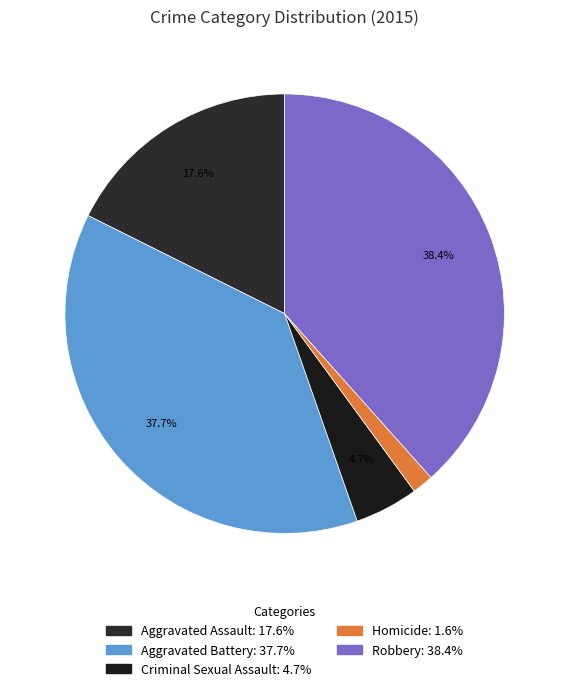

Is Robbery the majority of the pie?

No